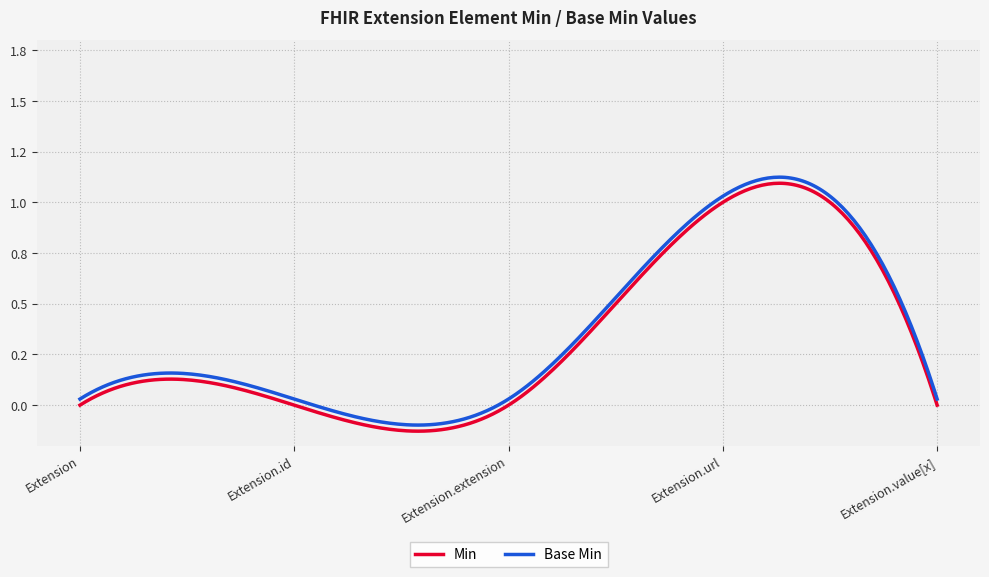

List the labels in order of Base Min value, largest first.

Extension.url, Extension, Extension.id, Extension.extension, Extension.value[x]